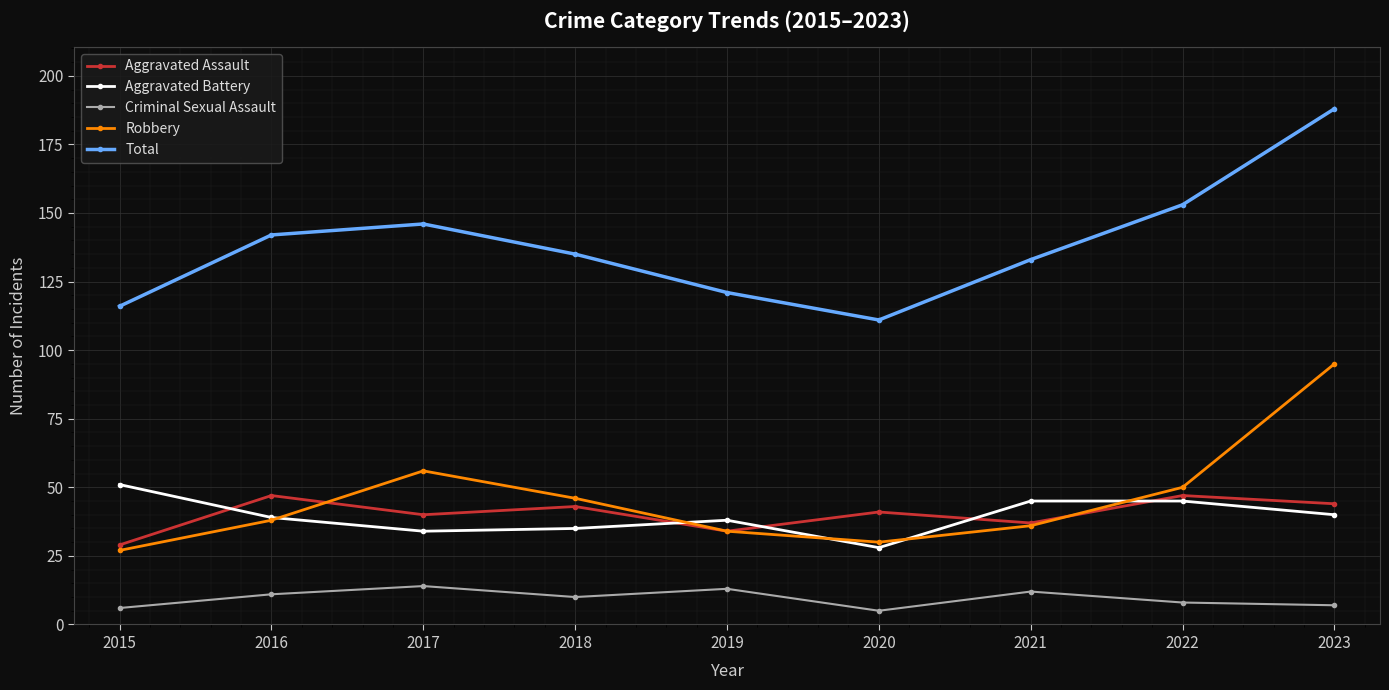

The value of Robbery at 2018 is 80. True or false?

False